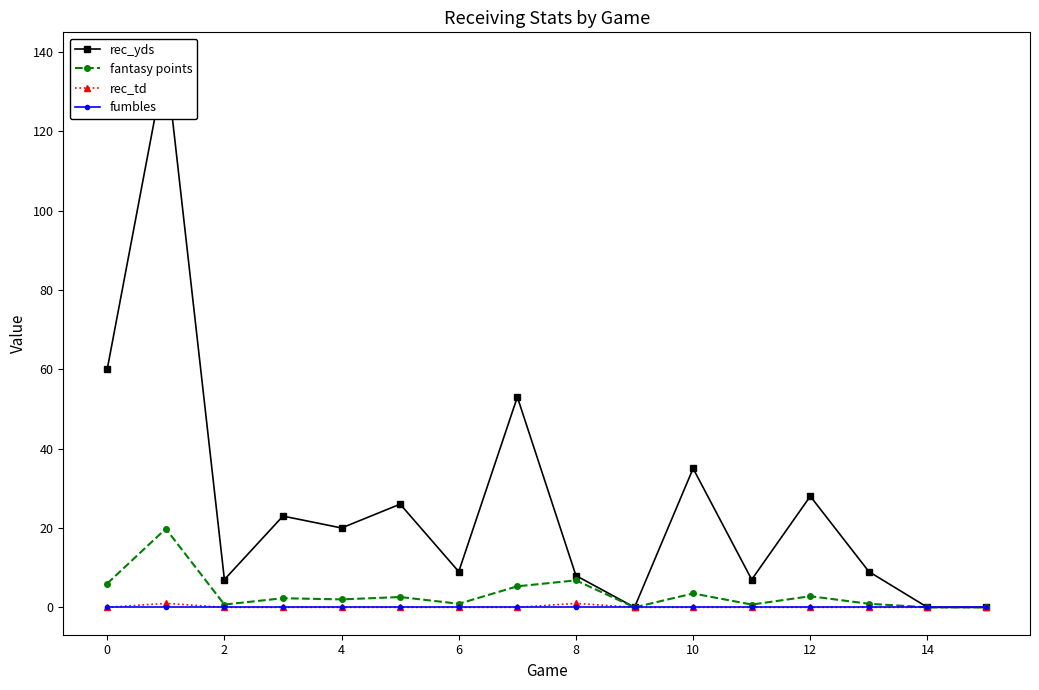

How many data points does each series have?

16